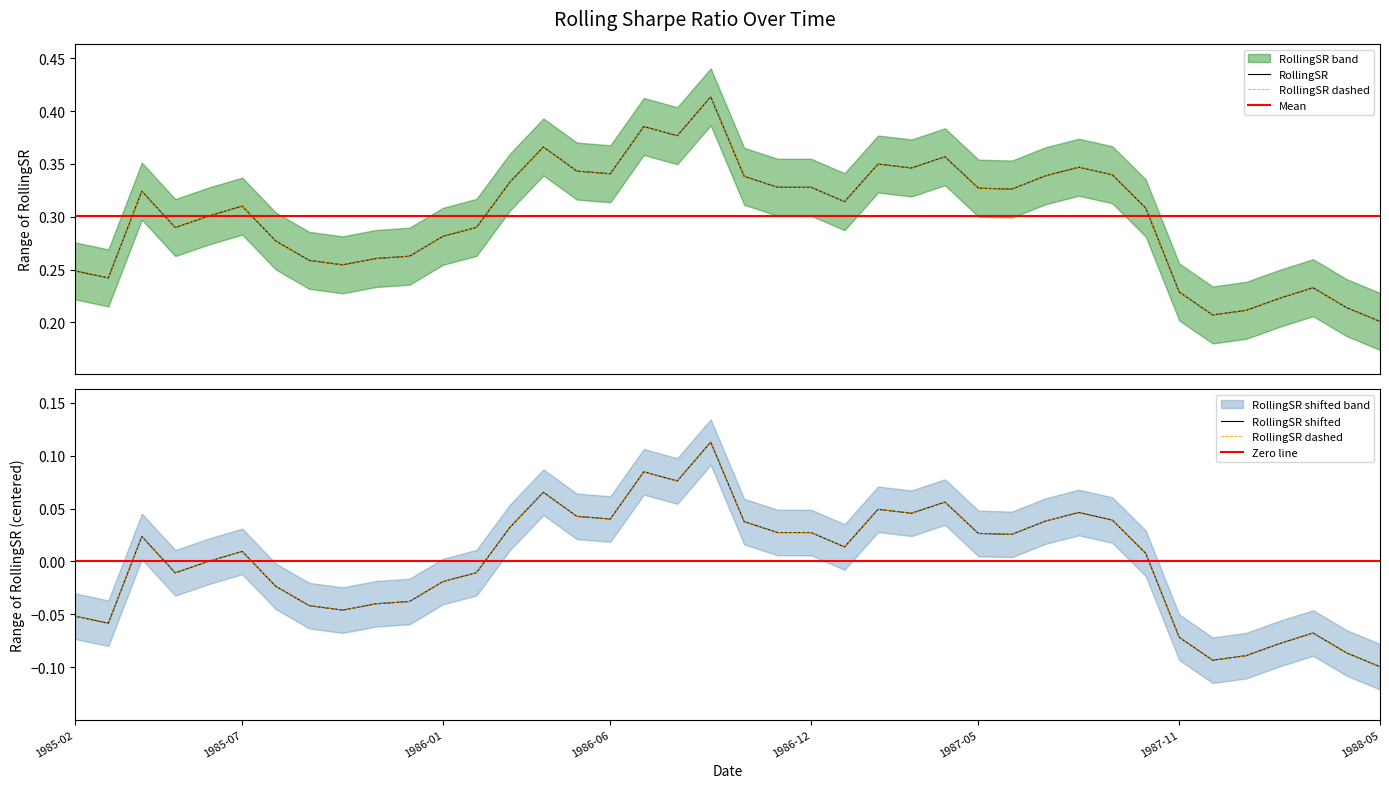

True or false: the data shows 0.3 at 1985-10.

True